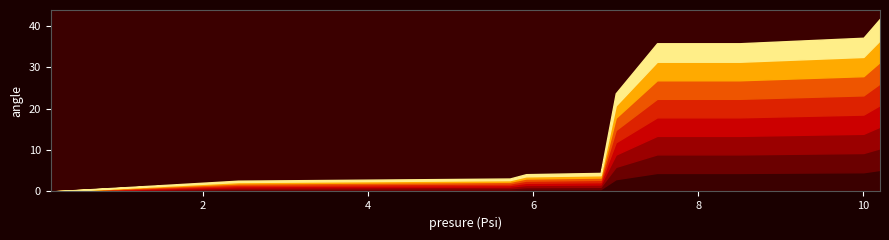

Rank the categories by value from lowest to highest.

0.157, 2.427, 5.717, 5.9137, 6.817, 7.0, 7.5, 8.5, 10.0, 10.2